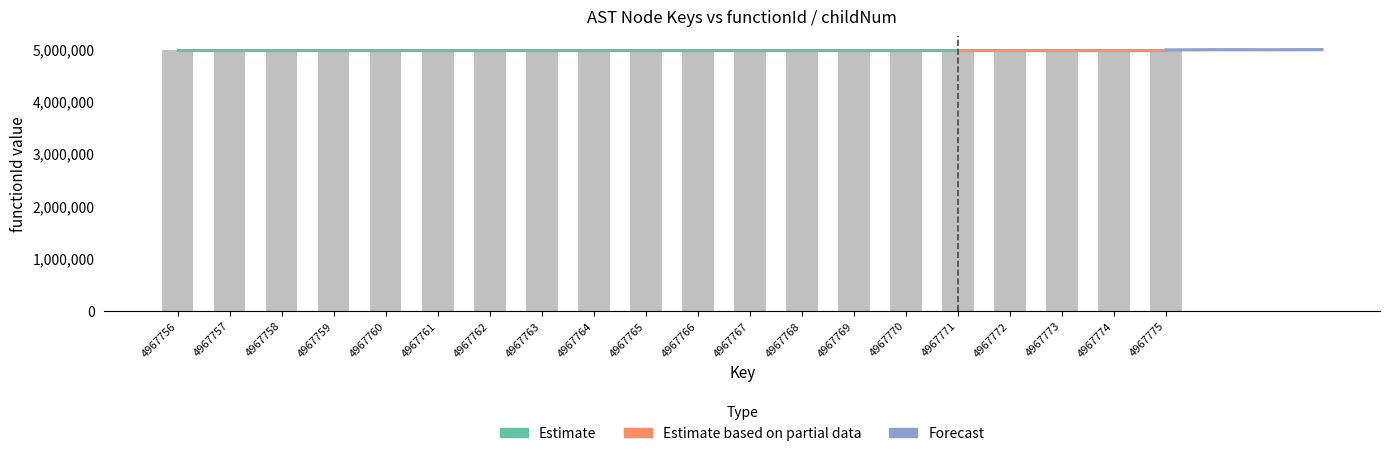

List the labels in order of childNum value, smallest first.

4967756, 4967757, 4967758, 4967759, 4967760, 4967761, 4967762, 4967763, 4967764, 4967765, 4967767, 4967769, 4967770, 4967772, 4967773, 4967774, 4967766, 4967768, 4967771, 4967775